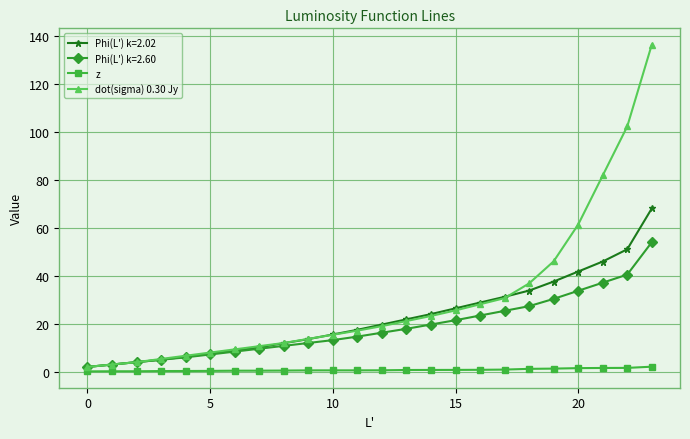

At how many categories does at least one series exceed 36?

6